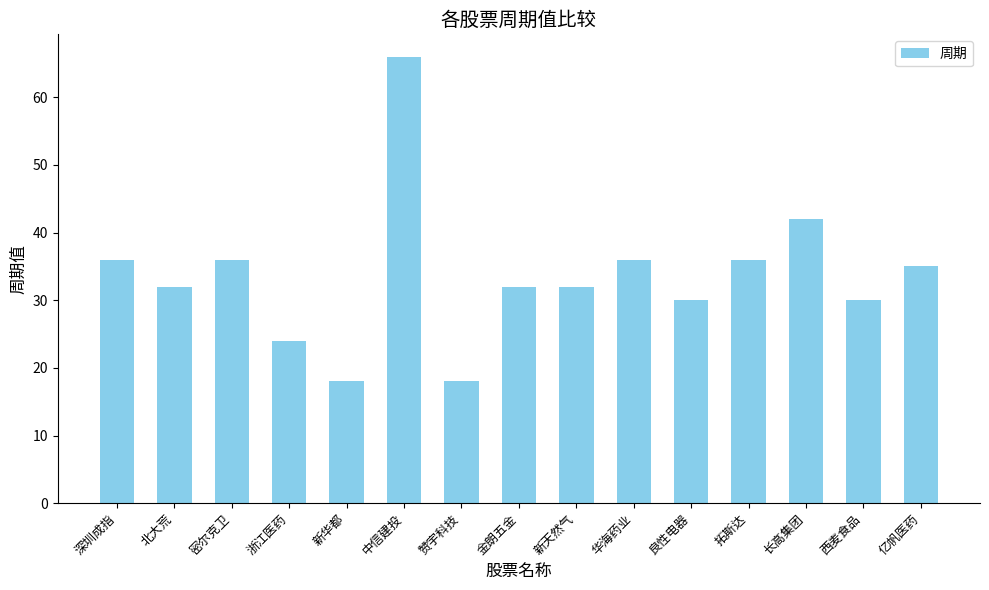

Reading right to left, list all the values displayed in this chart.

亿帆医药=35	西麦食品=30	长高集团=42	拓斯达=36	良性电器=30	华海药业=36	新天然气=32	金朗五金=32	赞宇科技=18	中信建投=66	新华都=18	浙江医药=24	密尔克卫=36	北大荒=32	深圳成指=36